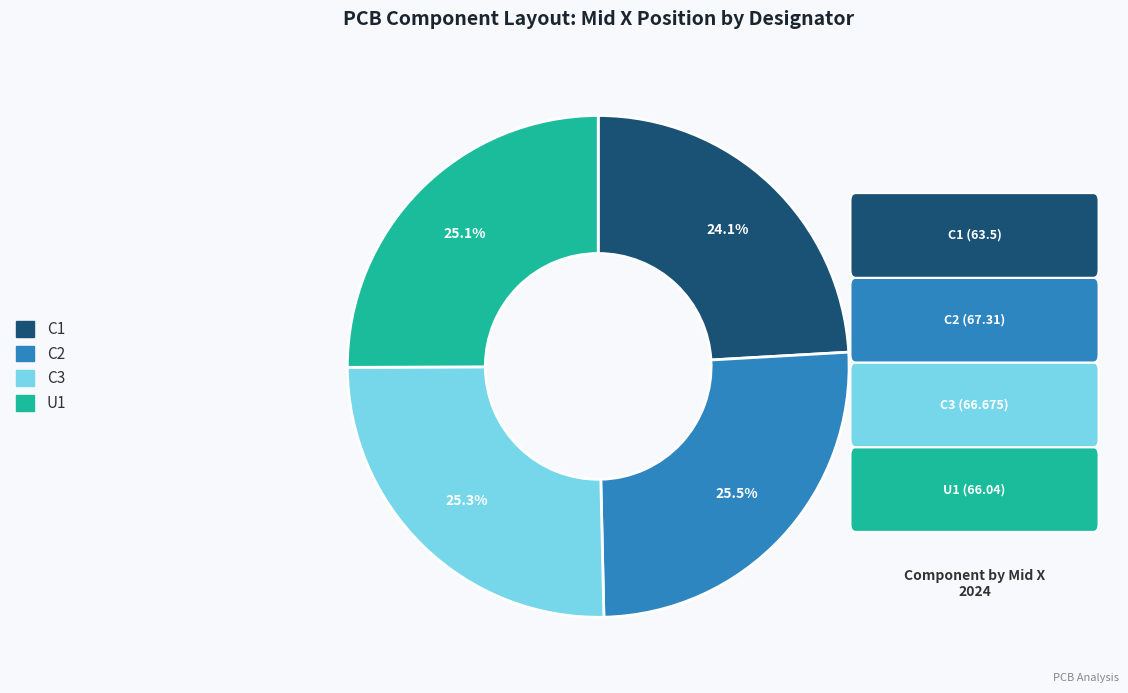

Which has a higher value, C1 or C3?

C3